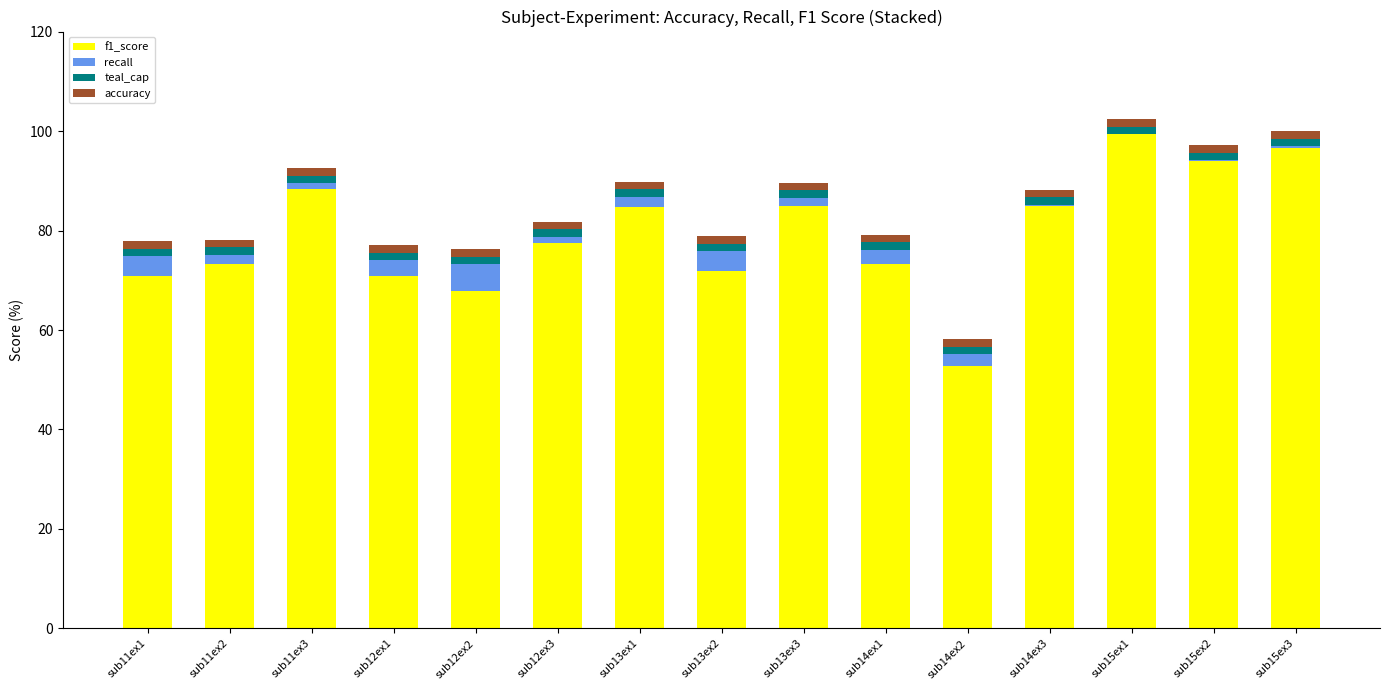

Which category has the highest value across all series?

sub15ex1